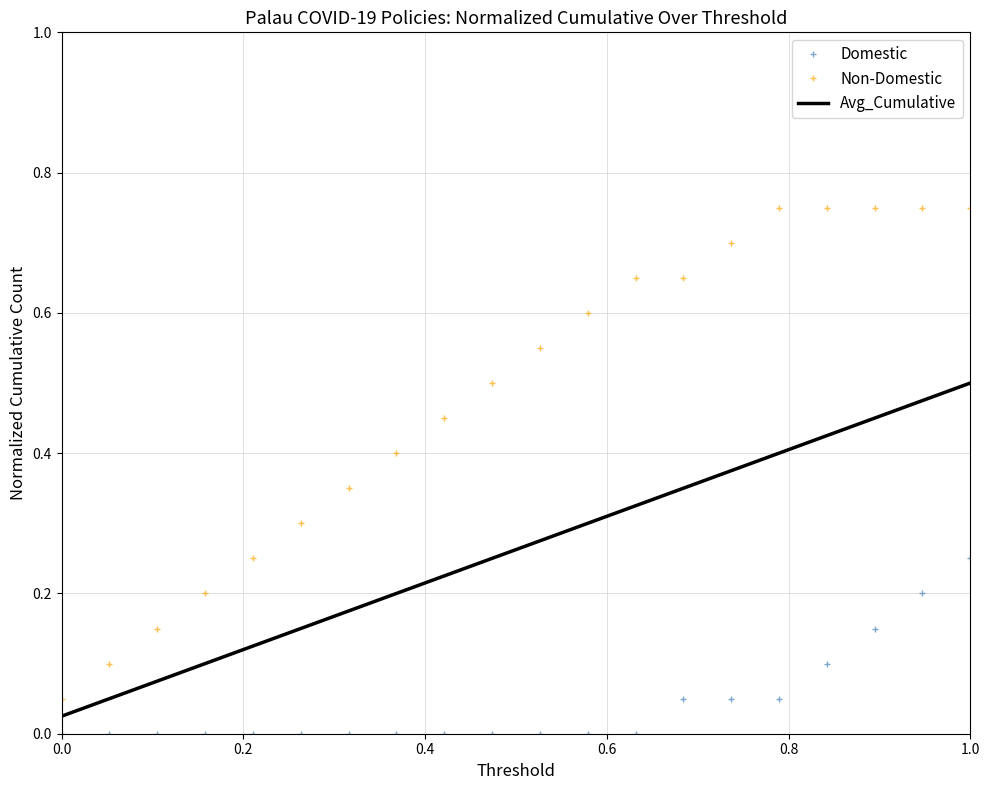

True or false: Avg_Cumulative and Non-Domestic intersect in this chart.

False